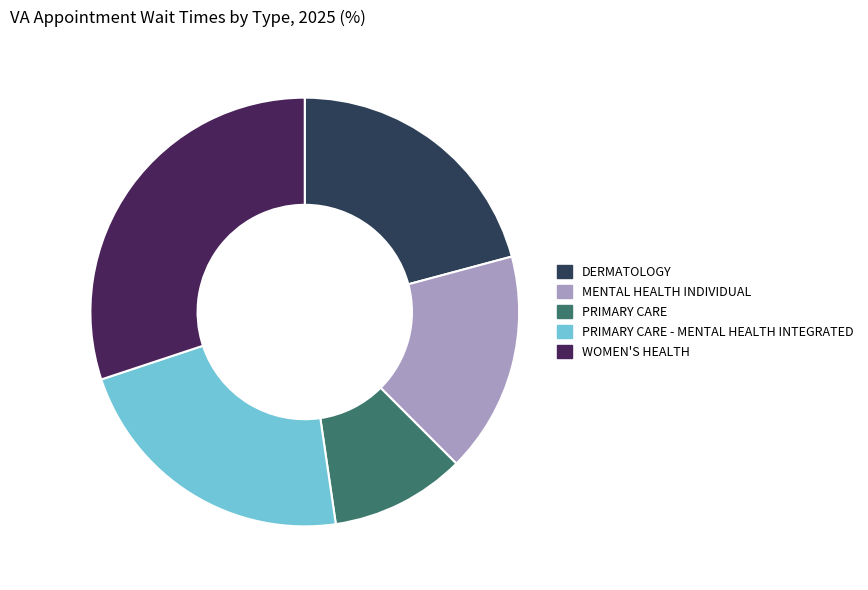

How many segments does this pie chart have?

5